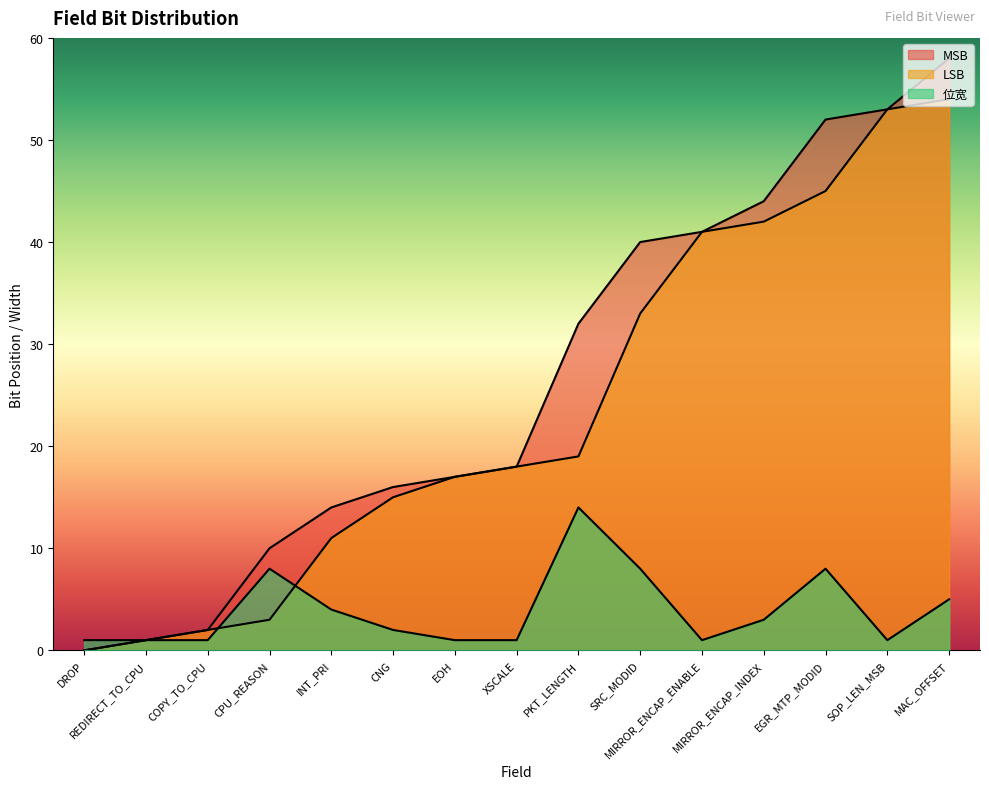

Where is LSB nearest to the value 27?

SRC_MODID